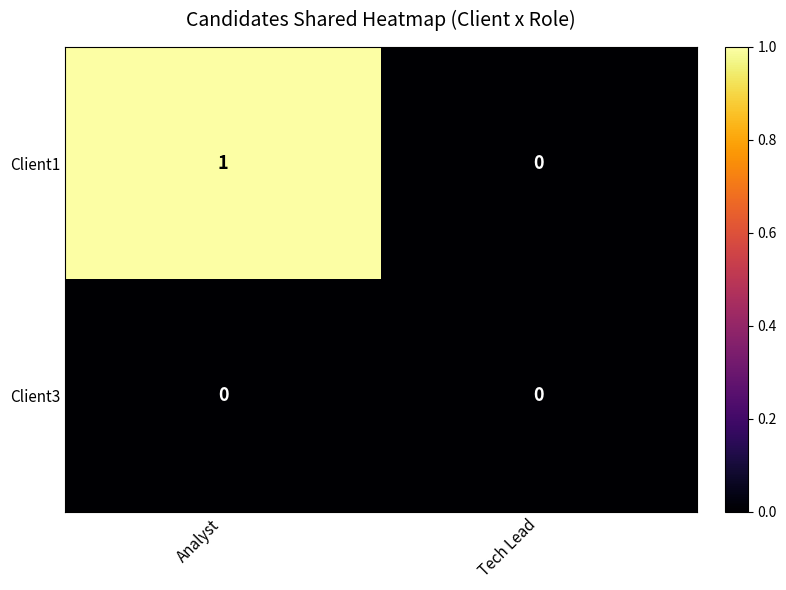

Reading left to right, transcribe all the data shown in this chart.

Client1: Analyst=1	Tech Lead=0
Client3: Analyst=0	Tech Lead=0